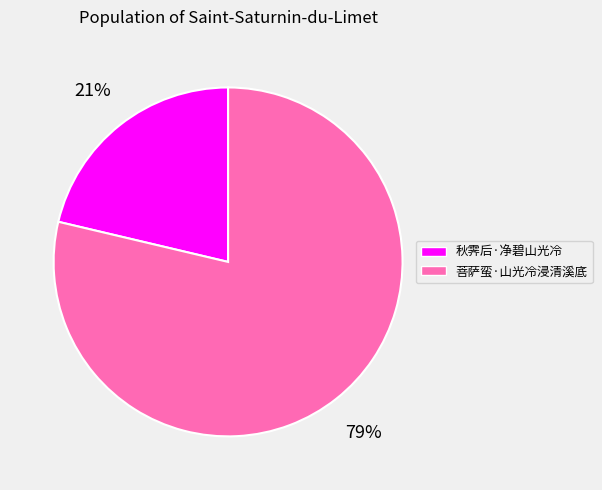

To the nearest percent, what is the average slice percentage?

50%